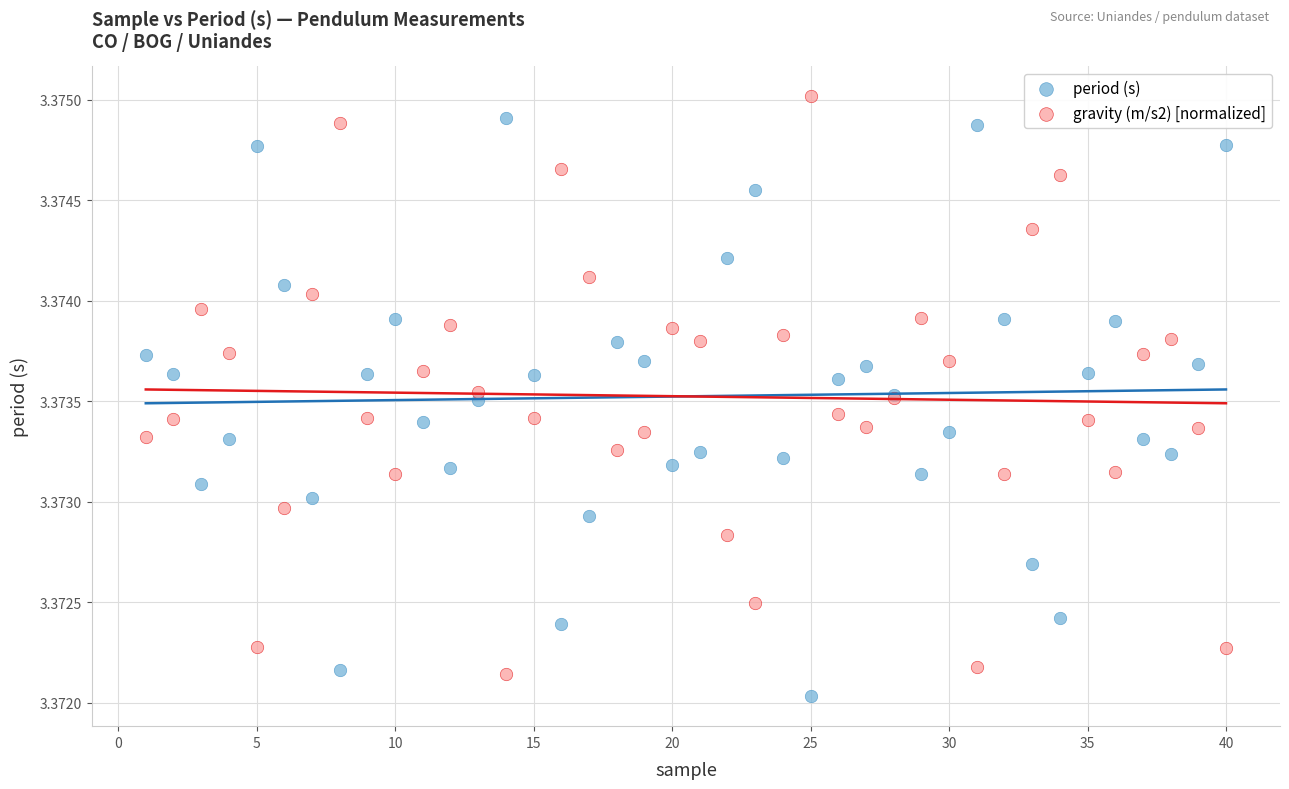

What is the X range (max minus min) for the scatter plot?

39.0